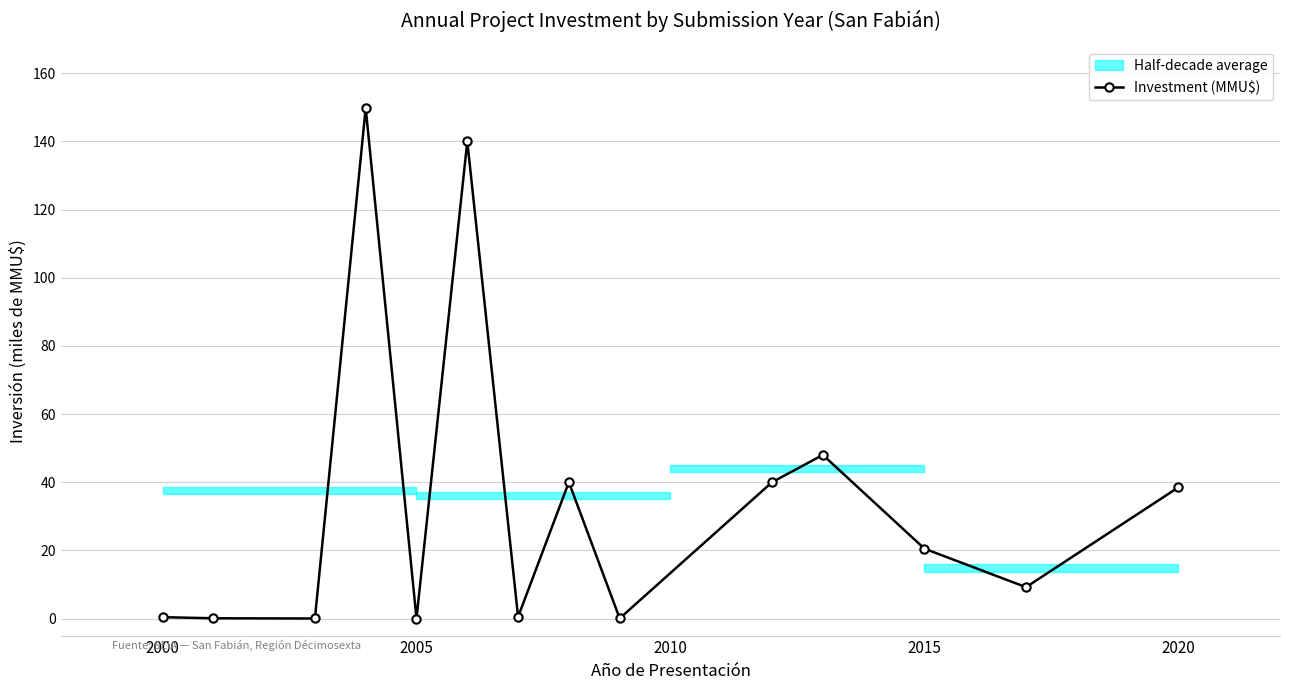

What is the maximum value shown in the chart?

149.8